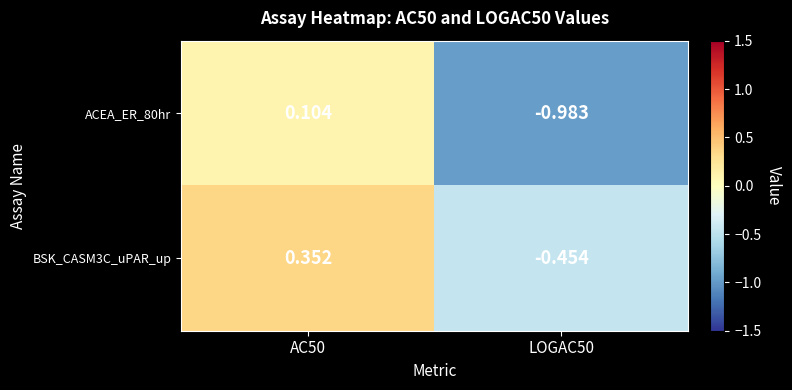

What is the total value across all series at LOGAC50?

-1.4